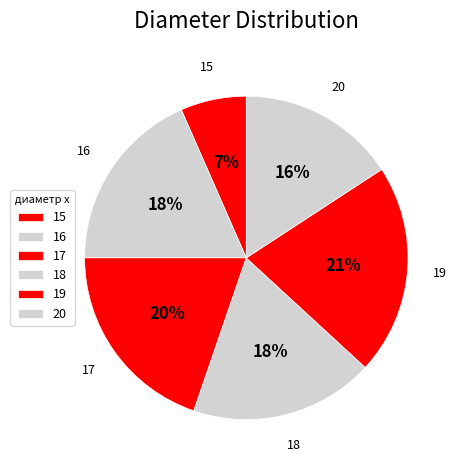

Count the number of slices in the pie.

6